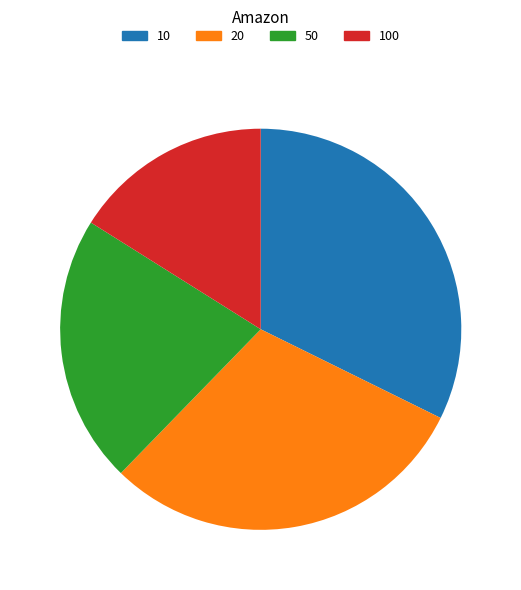

Does any single category account for the majority?

No